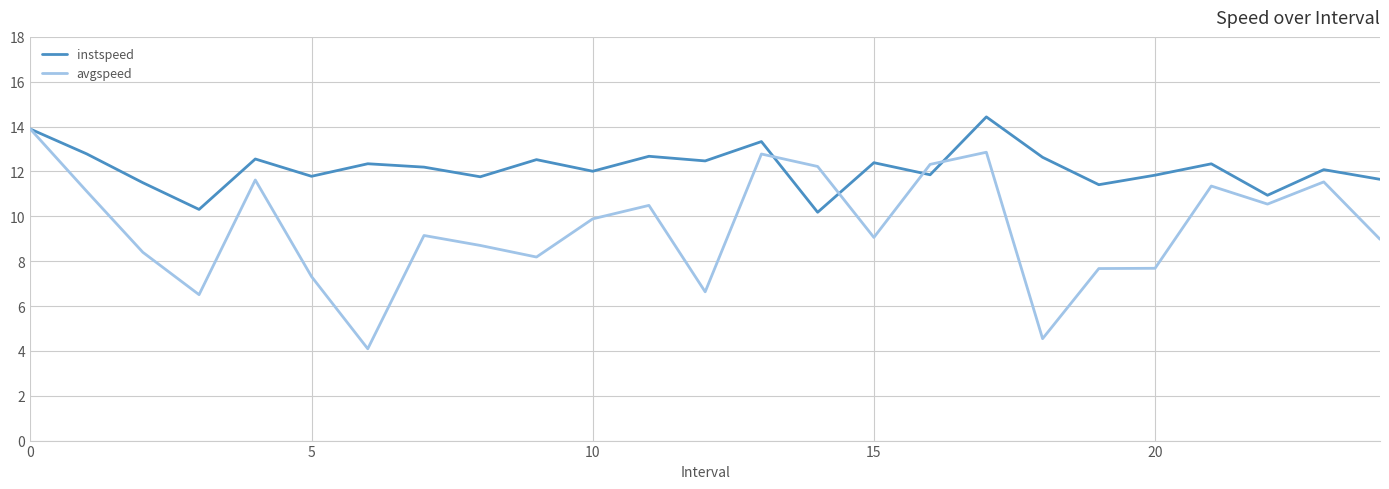

Does the chart have visible grid lines?

Yes